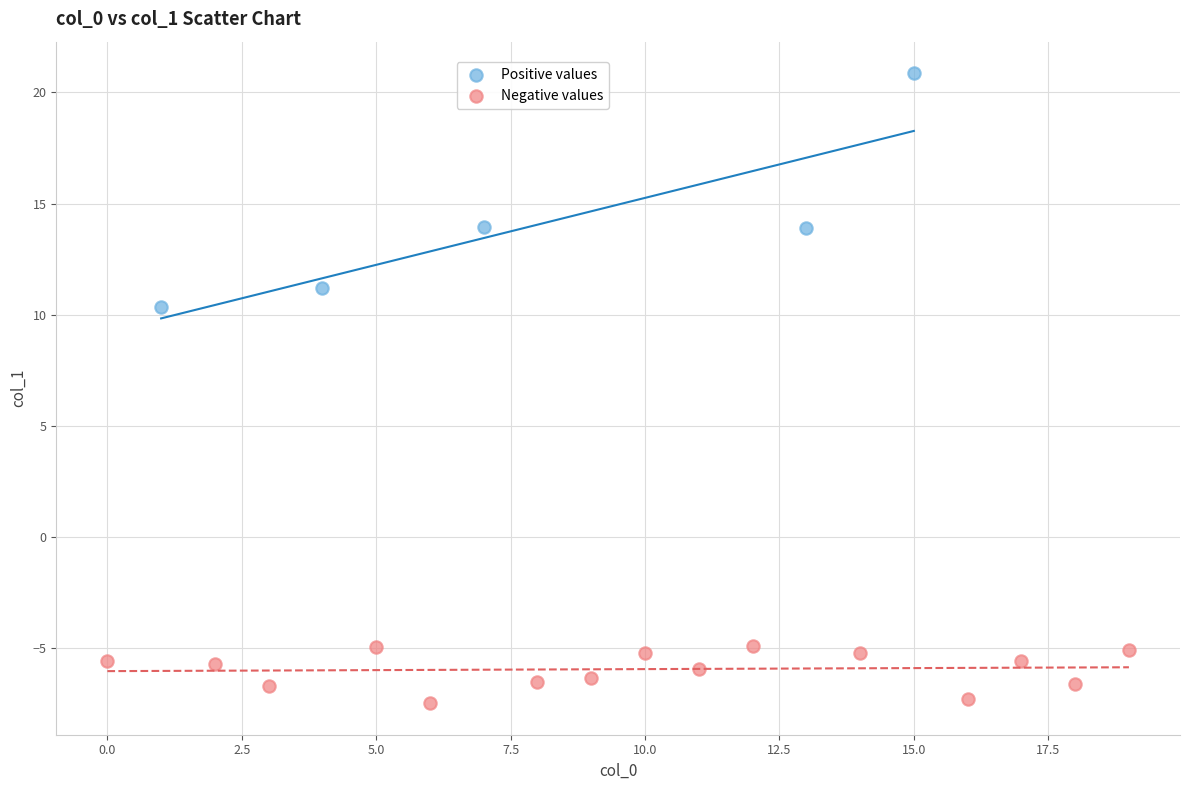

Which series reaches the maximum Y coordinate?

Positive values